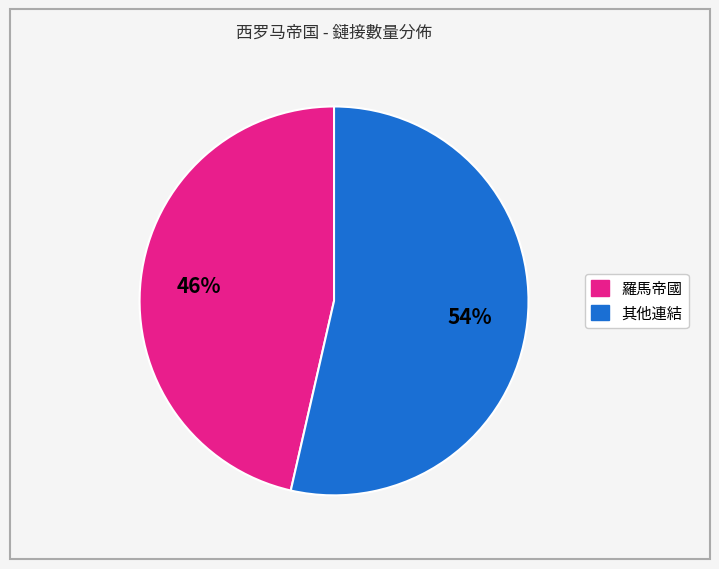

Is there any slice that represents more than half of the pie?

Yes